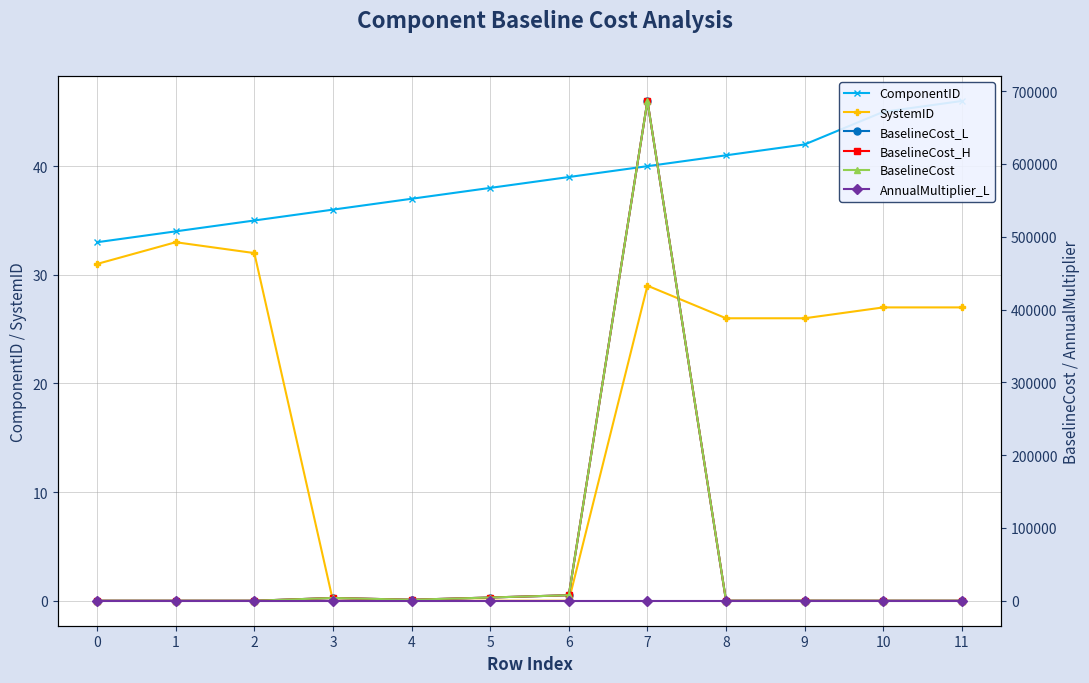

What is the greatest value displayed?

686433.0